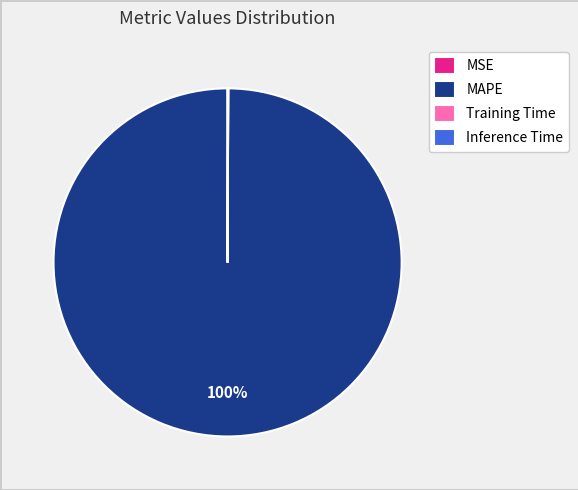

To the nearest percent, what is the average slice percentage?

25%